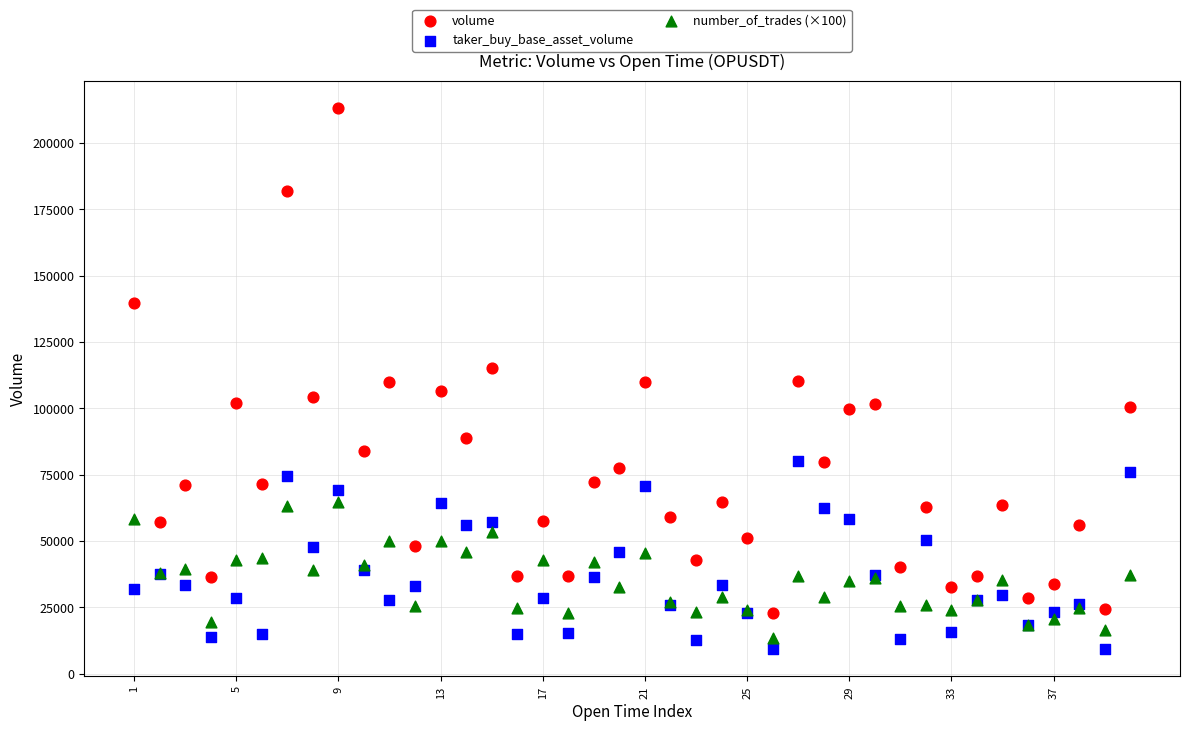

Which series contains the highest Y value?

volume